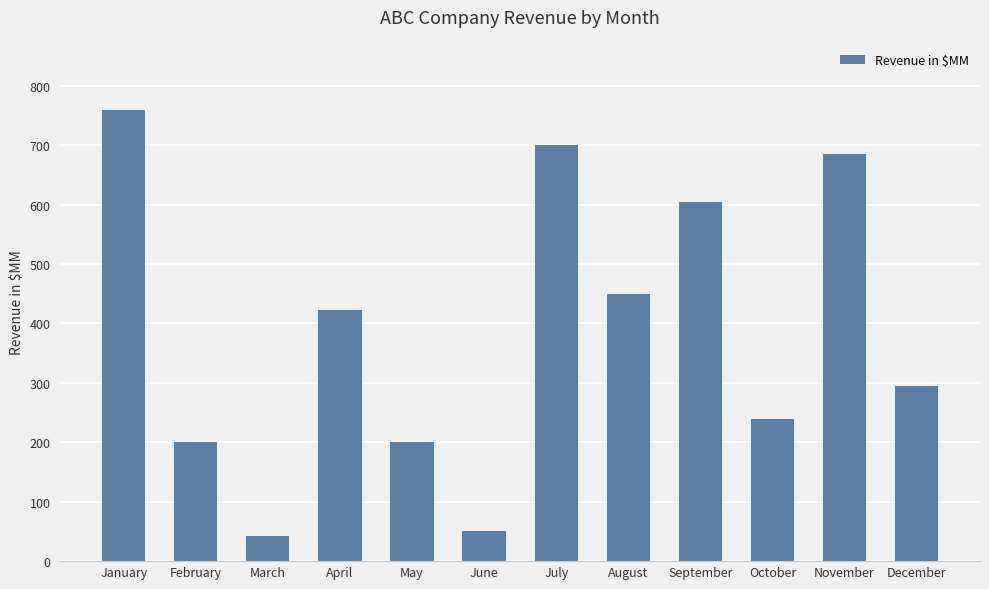

The value at October is 339. True or false?

False